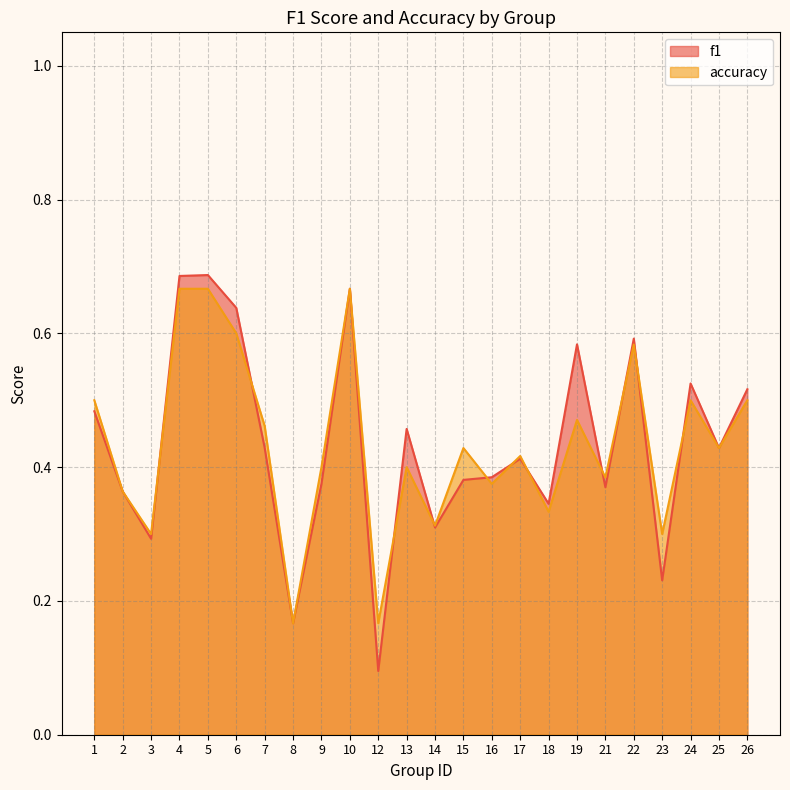

What is the approximate value of accuracy at 15?

0.4